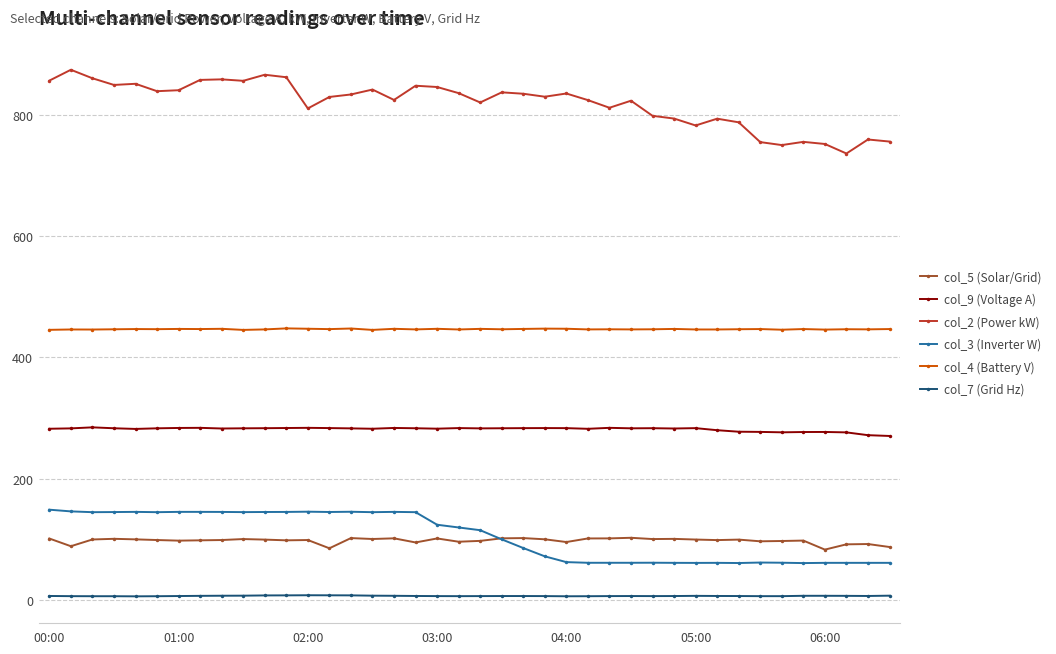

True or false: col_2 (Power kW) and col_3 (Inverter W) intersect in this chart.

False